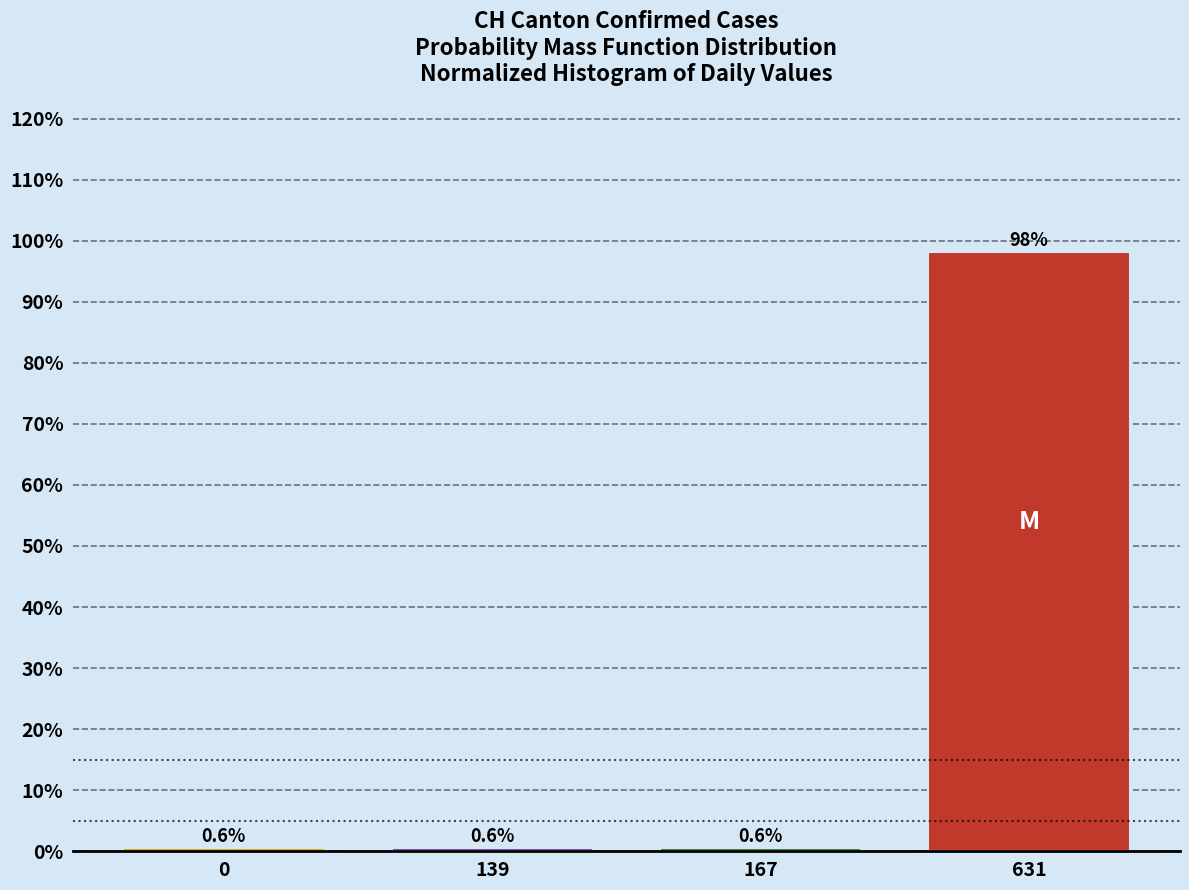

Reading right to left, extract all data points from this chart.

631=98.2	167=0.6	139=0.6	0=0.6